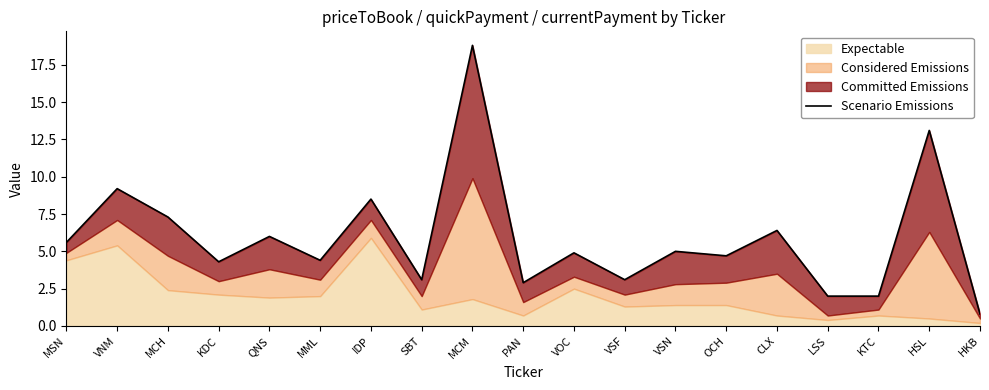

What is the maximum value shown in the chart?

18.8